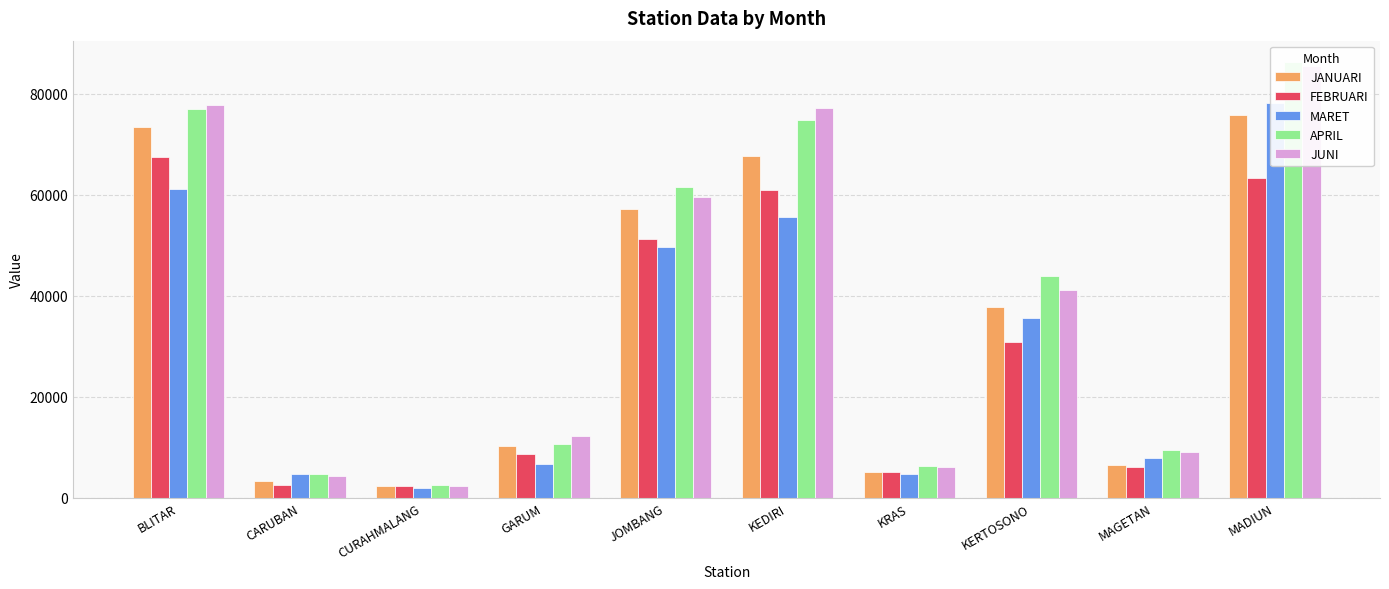

Reading right to left, list all the values displayed in this chart.

JANUARI: MADIUN=75865	MAGETAN=6513	KERTOSONO=37681	KRAS=4994	KEDIRI=67612	JOMBANG=57098	GARUM=10208	CURAHMALANG=2282	CARUBAN=3307	BLITAR=73355
FEBRUARI: MADIUN=63391	MAGETAN=6048	KERTOSONO=30871	KRAS=5067	KEDIRI=60843	JOMBANG=51168	GARUM=8692	CURAHMALANG=2206	CARUBAN=2447	BLITAR=67543
MARET: MADIUN=78273	MAGETAN=7871	KERTOSONO=35580	KRAS=4668	KEDIRI=55588	JOMBANG=49652	GARUM=6629	CURAHMALANG=1959	CARUBAN=4702	BLITAR=61092
APRIL: MADIUN=86218	MAGETAN=9472	KERTOSONO=43882	KRAS=6277	KEDIRI=74892	JOMBANG=61465	GARUM=10660	CURAHMALANG=2396	CARUBAN=4625	BLITAR=76982
JUNI: MADIUN=85606	MAGETAN=9007	KERTOSONO=41056	KRAS=6065	KEDIRI=77213	JOMBANG=59536	GARUM=12222	CURAHMALANG=2372	CARUBAN=4176	BLITAR=77686